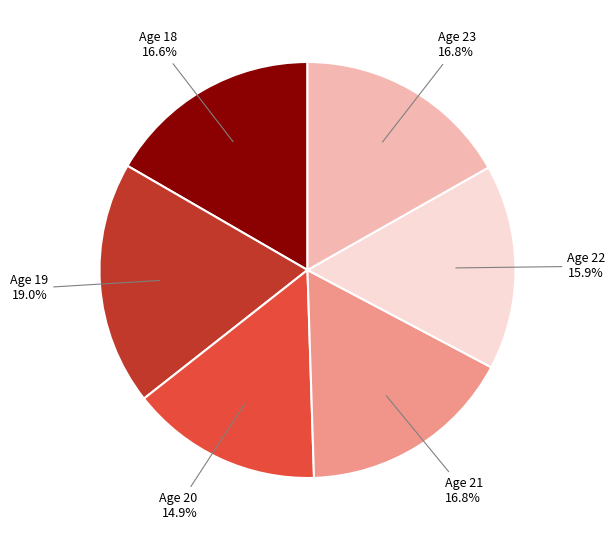

How many segments does this pie chart have?

6